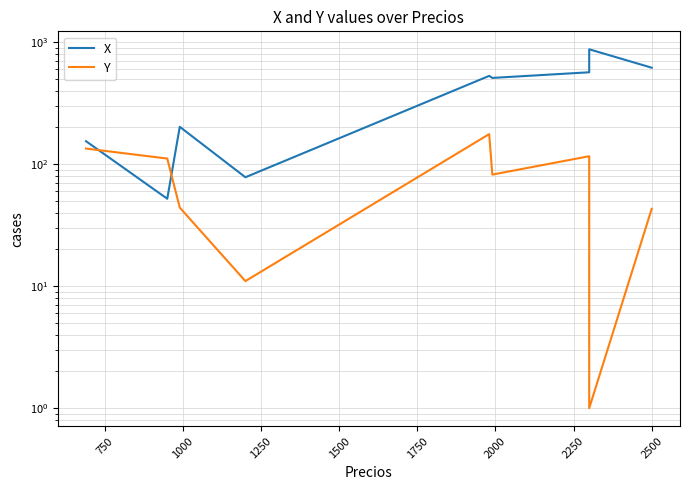

True or false: Y has more than 0 points higher than both neighbors.

True